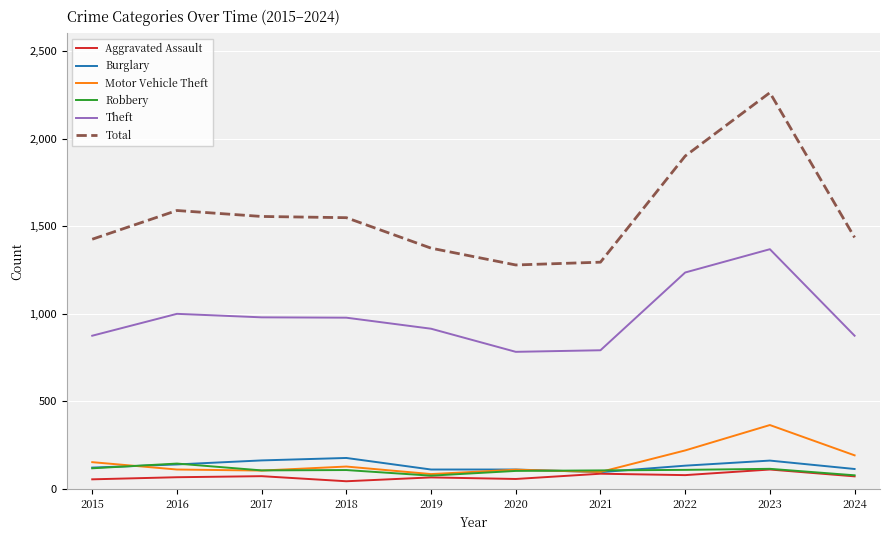

True or false: Theft and Motor Vehicle Theft cross at least once.

False